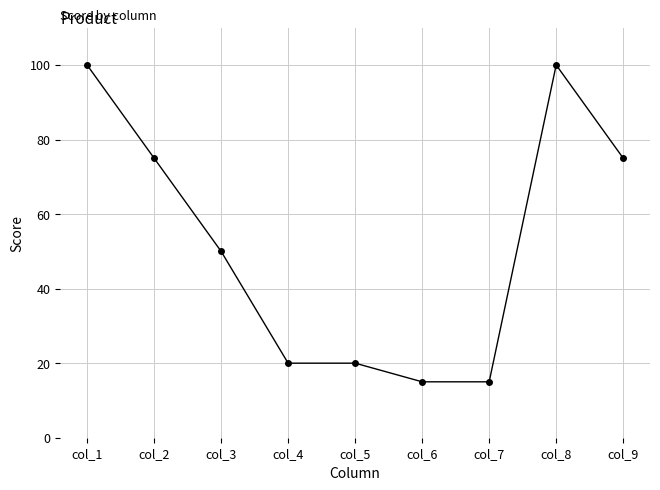

True or false: the data has more than 2 interior local peaks.

False